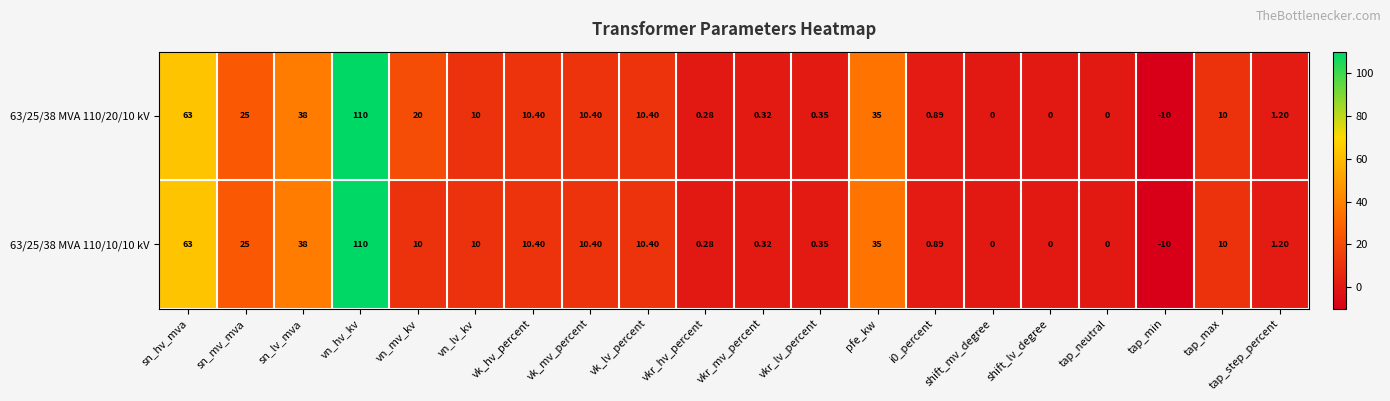

How many categories are shown in the chart?

20